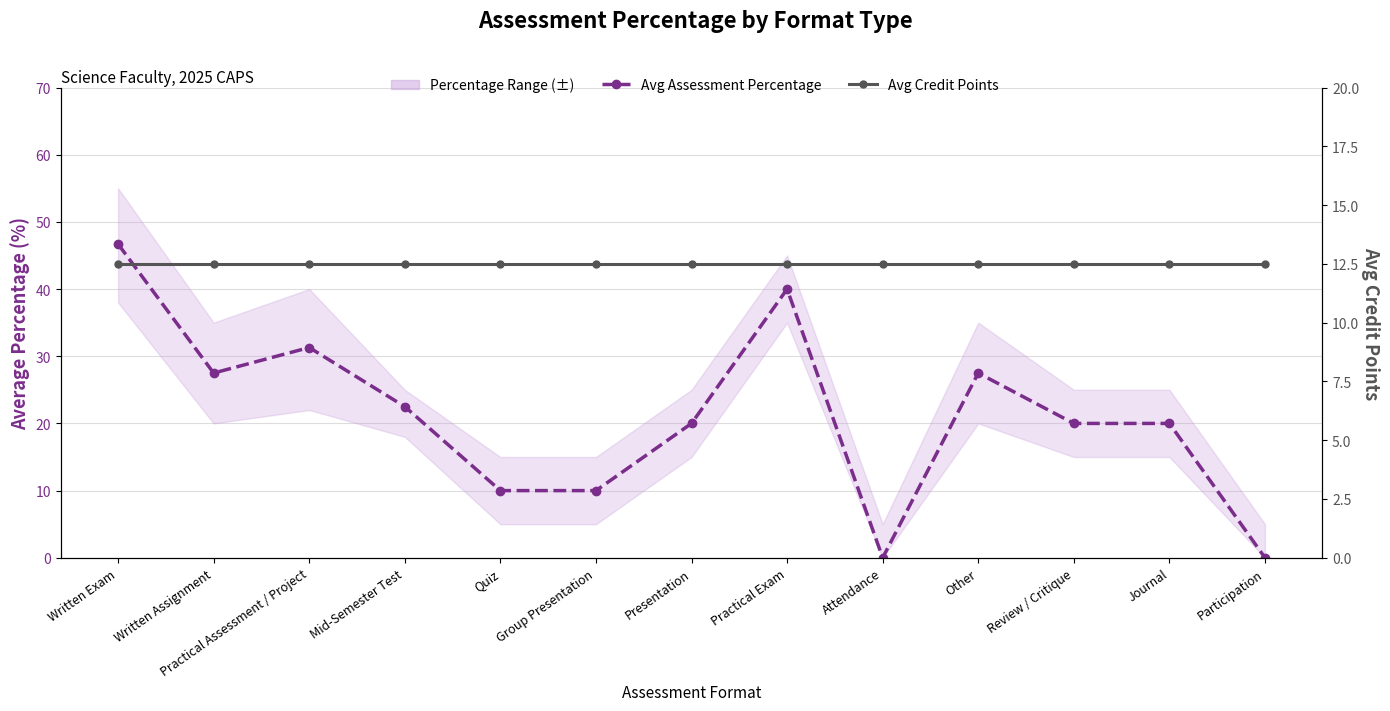

How many data points in Avg Assessment Percentage are less than 20?

4